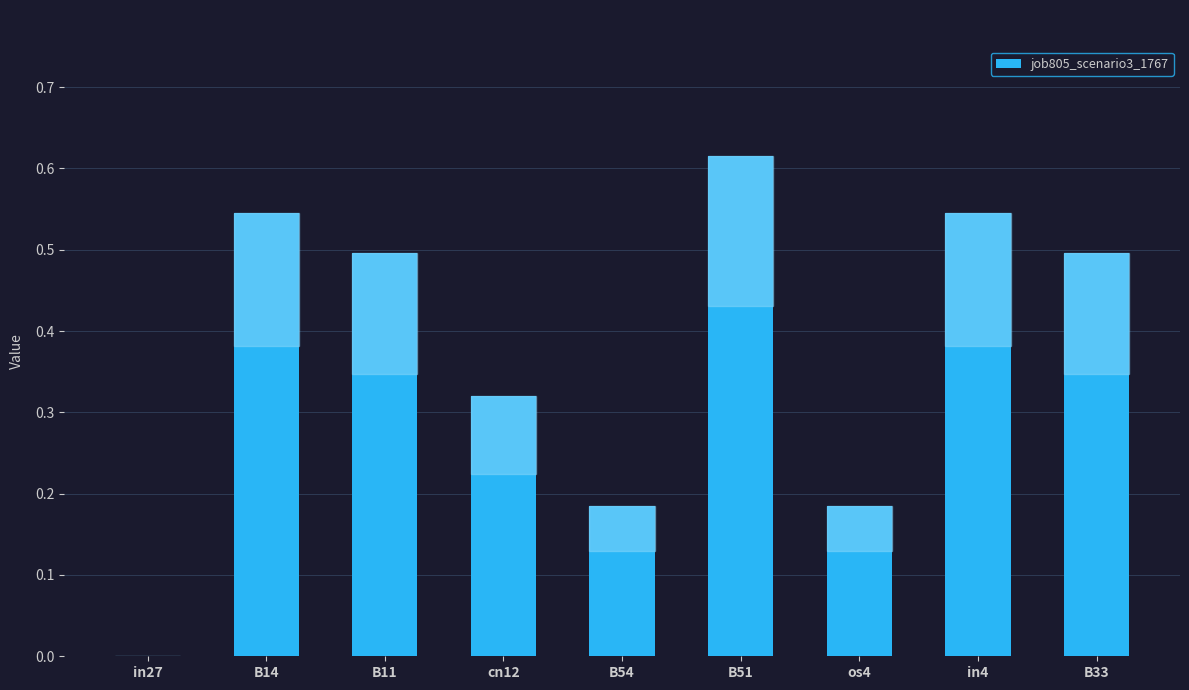

List the labels in order of value, smallest first.

in27, B54, os4, cn12, B11, B33, B14, in4, B51